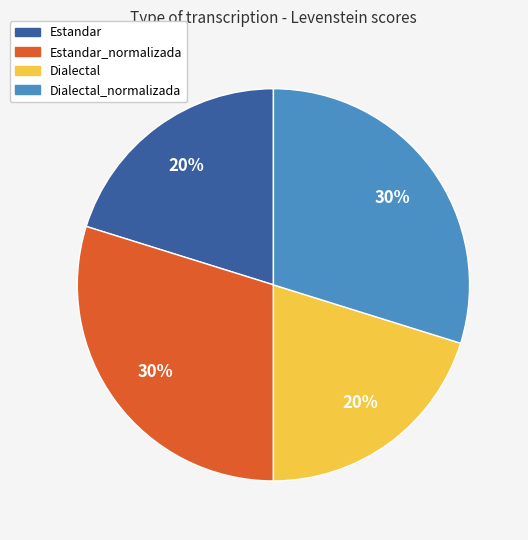

Between Dialectal and Estandar_normalizada, which is larger?

Estandar_normalizada